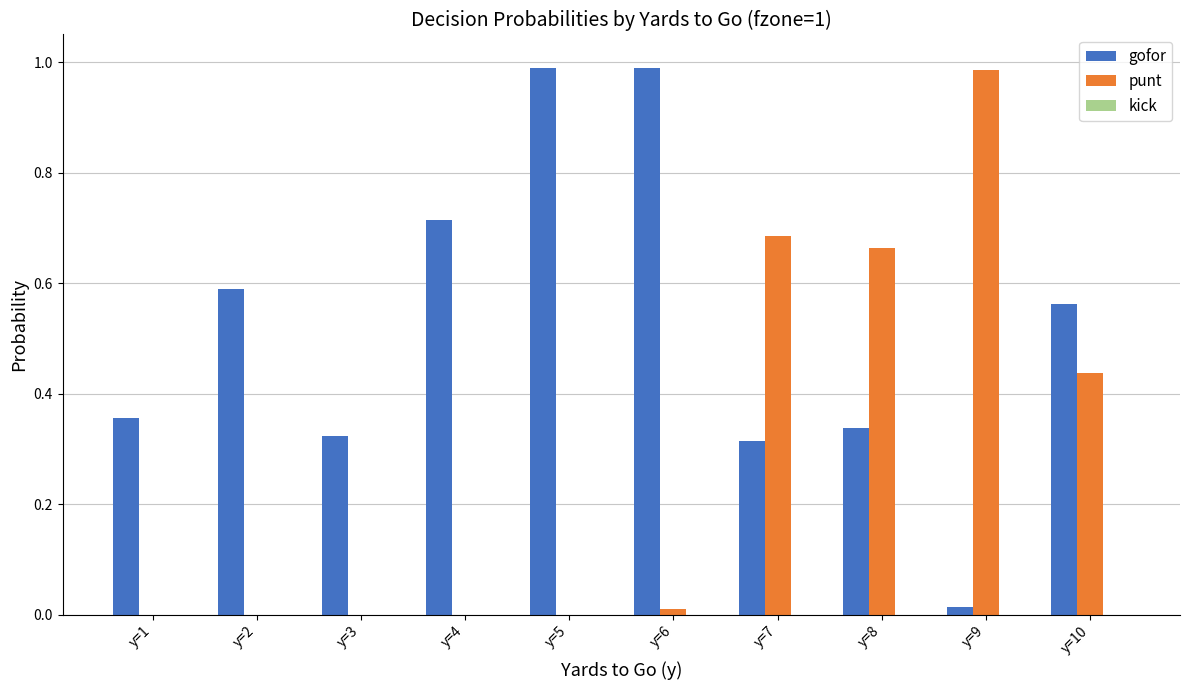

Which series has the largest total across all categories?

gofor